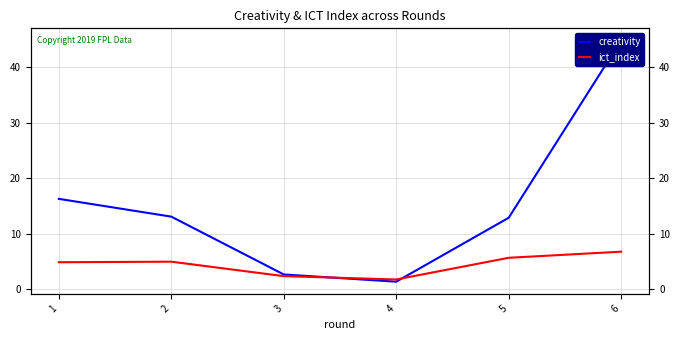

Where is the first local minimum for ict_index?

4